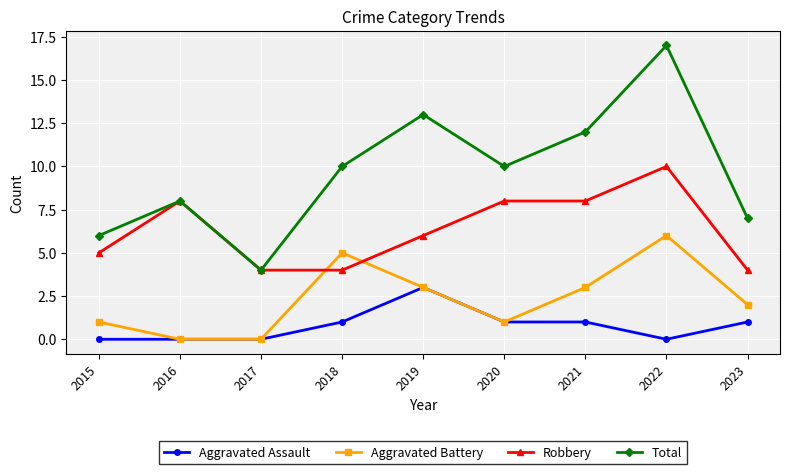

Is the value of Aggravated Battery at 2020 greater than the value of Total at 2021?

No